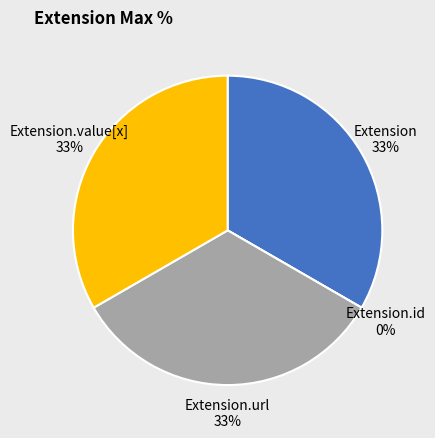

To the nearest percent, what is the combined percentage of Extension.value[x] and Extension.id?

33%